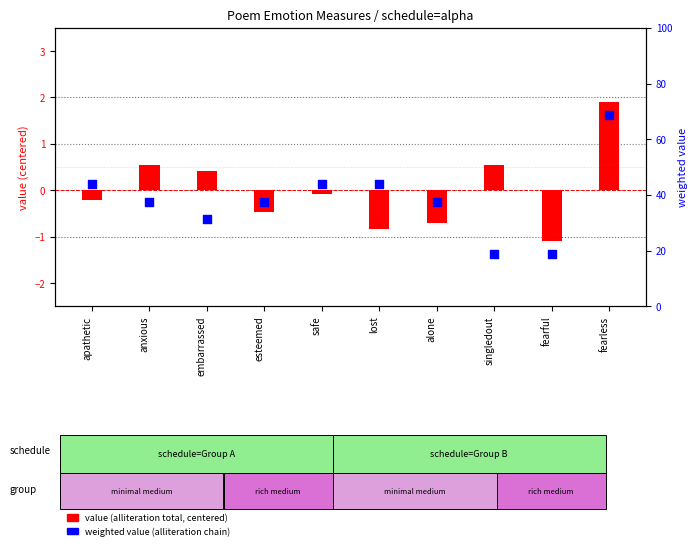

At how many categories does at least one series exceed 6?

10